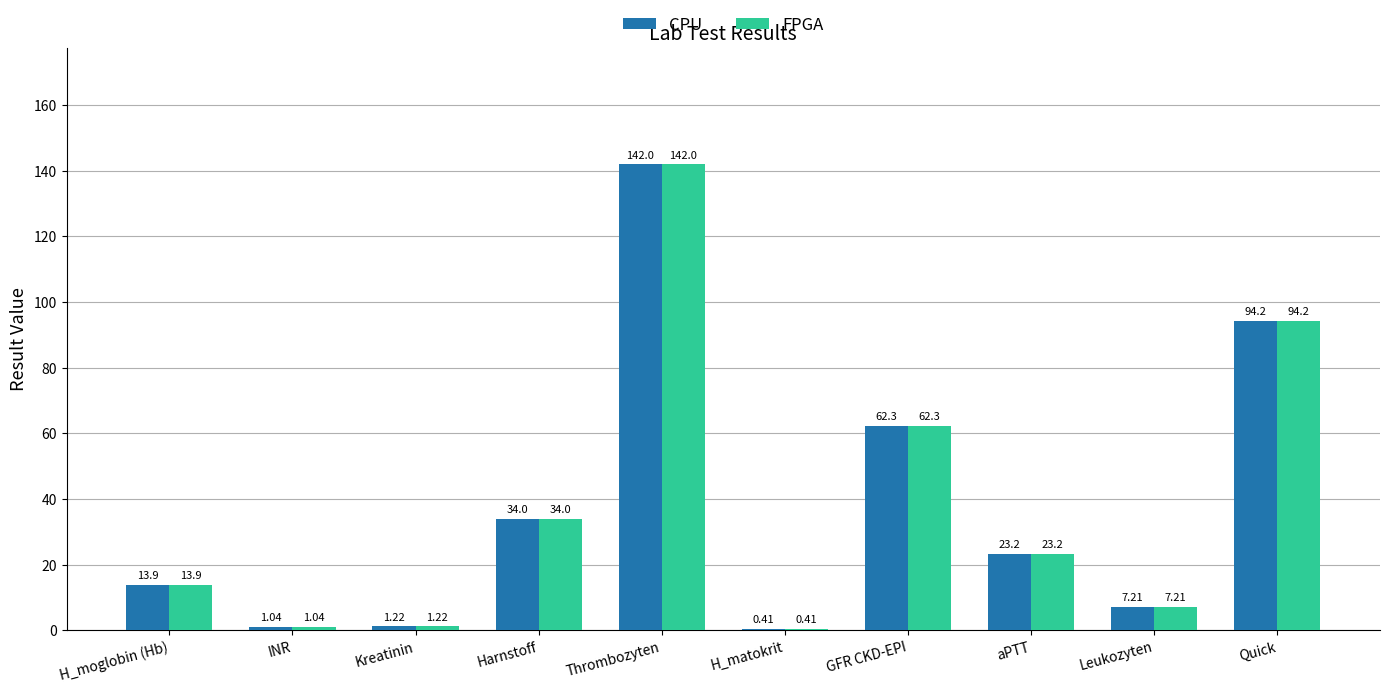

Is the value of FPGA at H_matokrit greater than the value of CPU at aPTT?

No